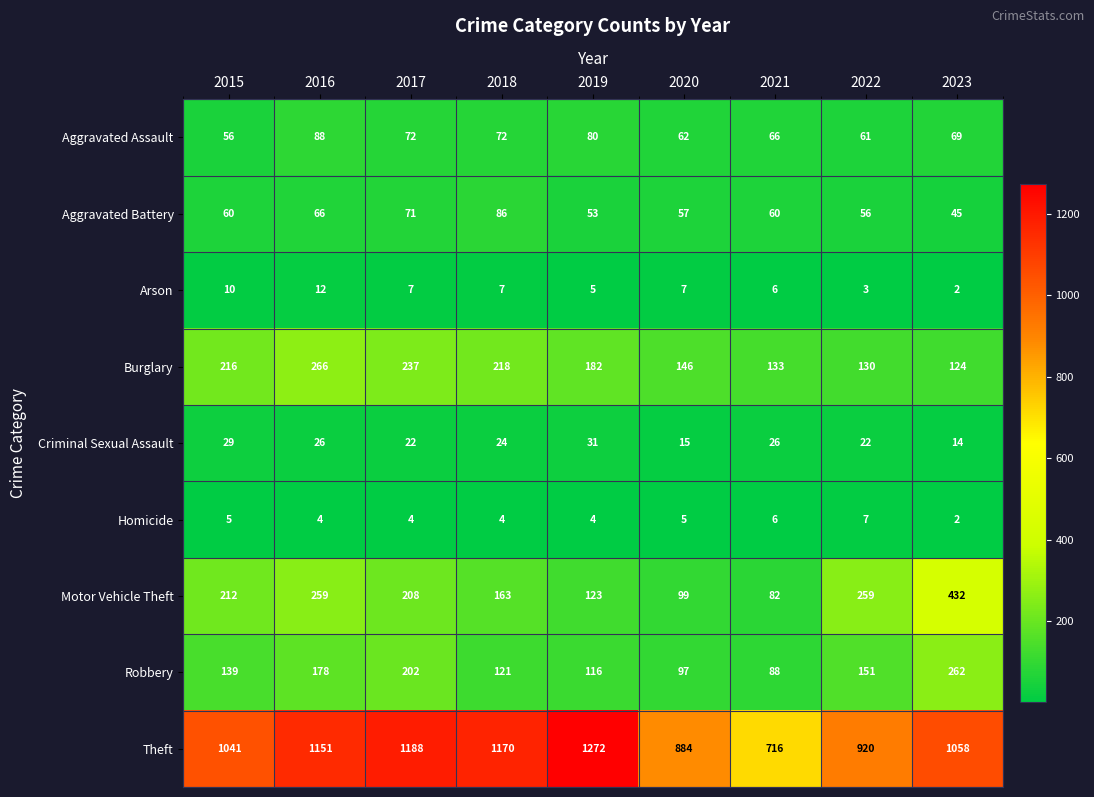

Between 2016 and 2020, which series saw the biggest shift?

Theft